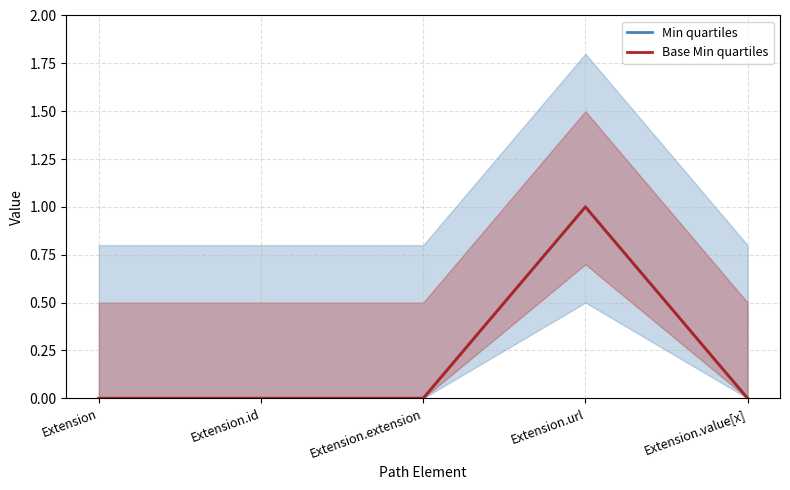

Which category has the highest value across all series?

Extension.url